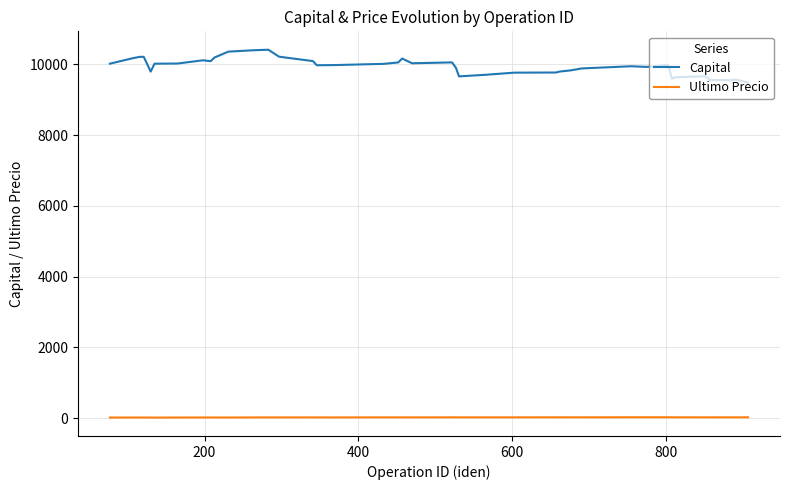

Which series has the largest total across all categories?

Capital